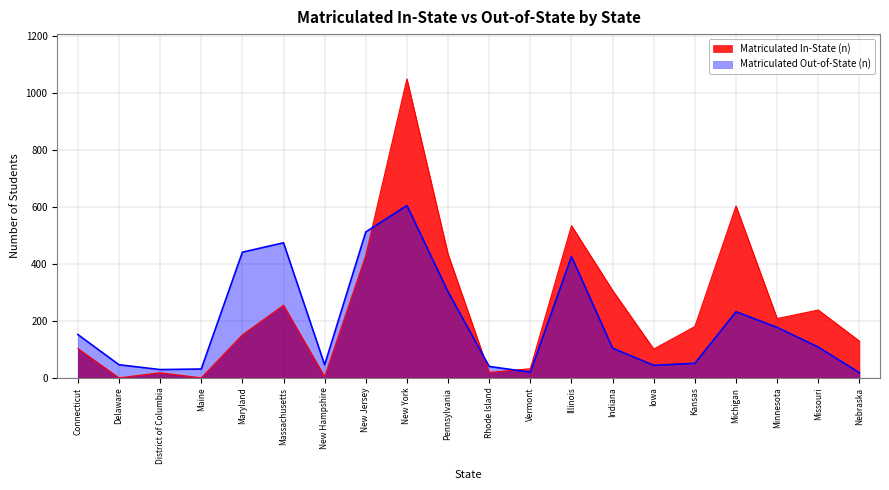

What is the average value of the Matriculated In-State (n) series?

240